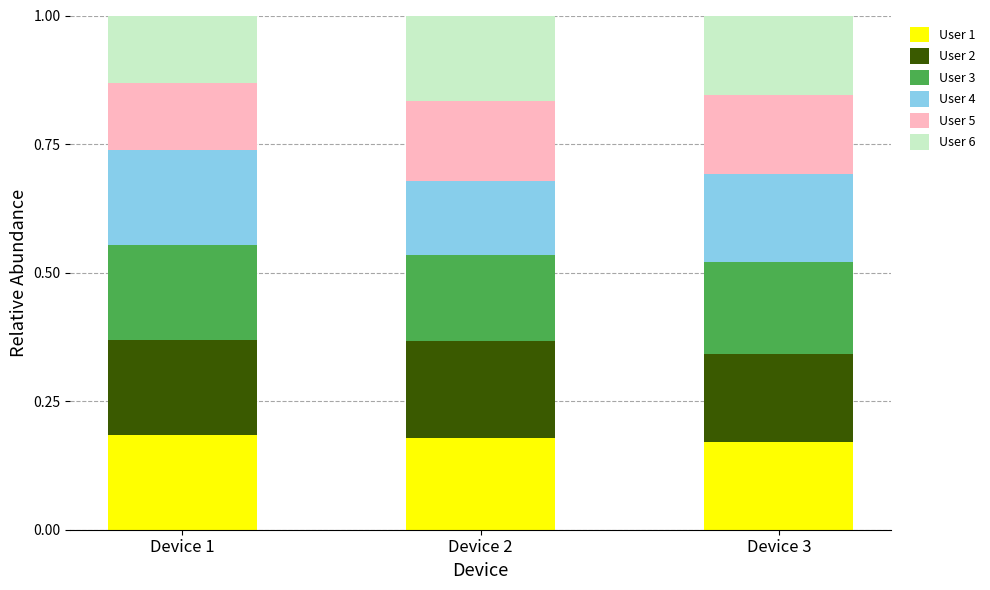

What is the total value across all series at Device 2?

1.0